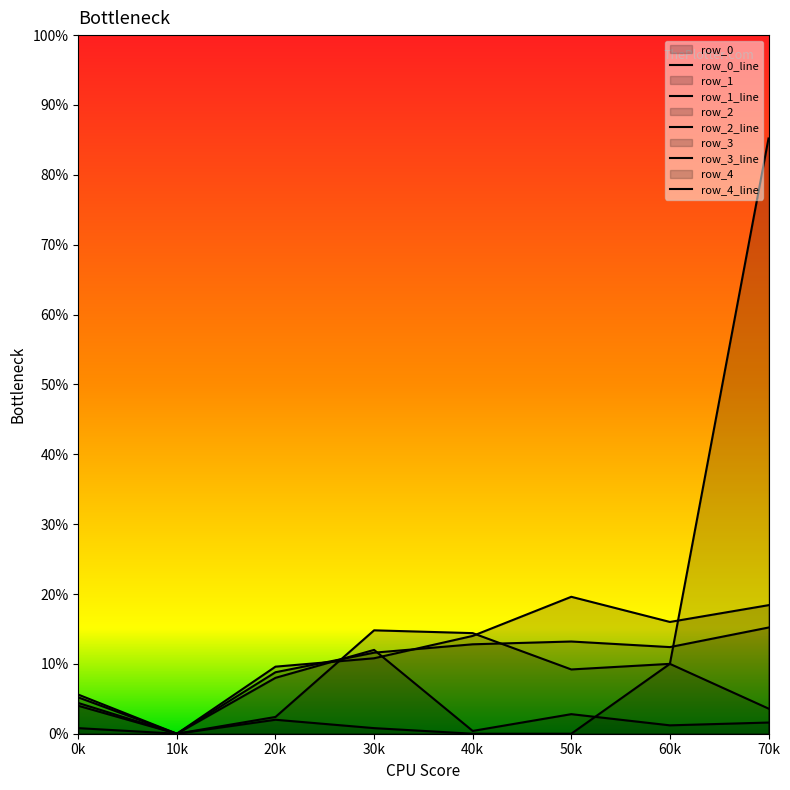

What are all the series names shown in the legend?

row_0, row_1, row_2, row_3, row_4